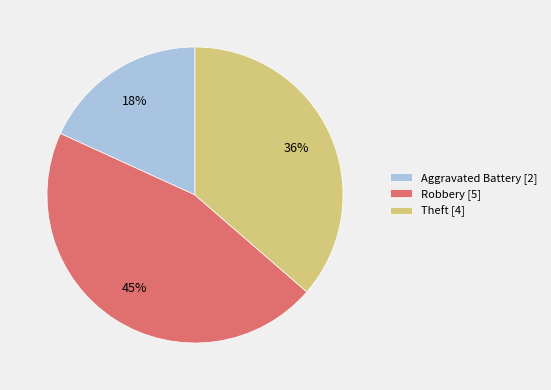

To the nearest percent, what is the difference between the largest and smallest slice percentages?

27%